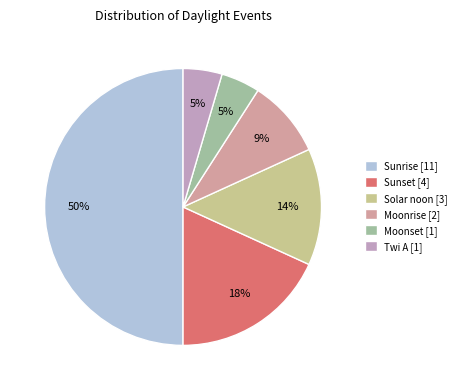

To the nearest percent, what is the combined percentage of Solar noon and Sunrise?

64%